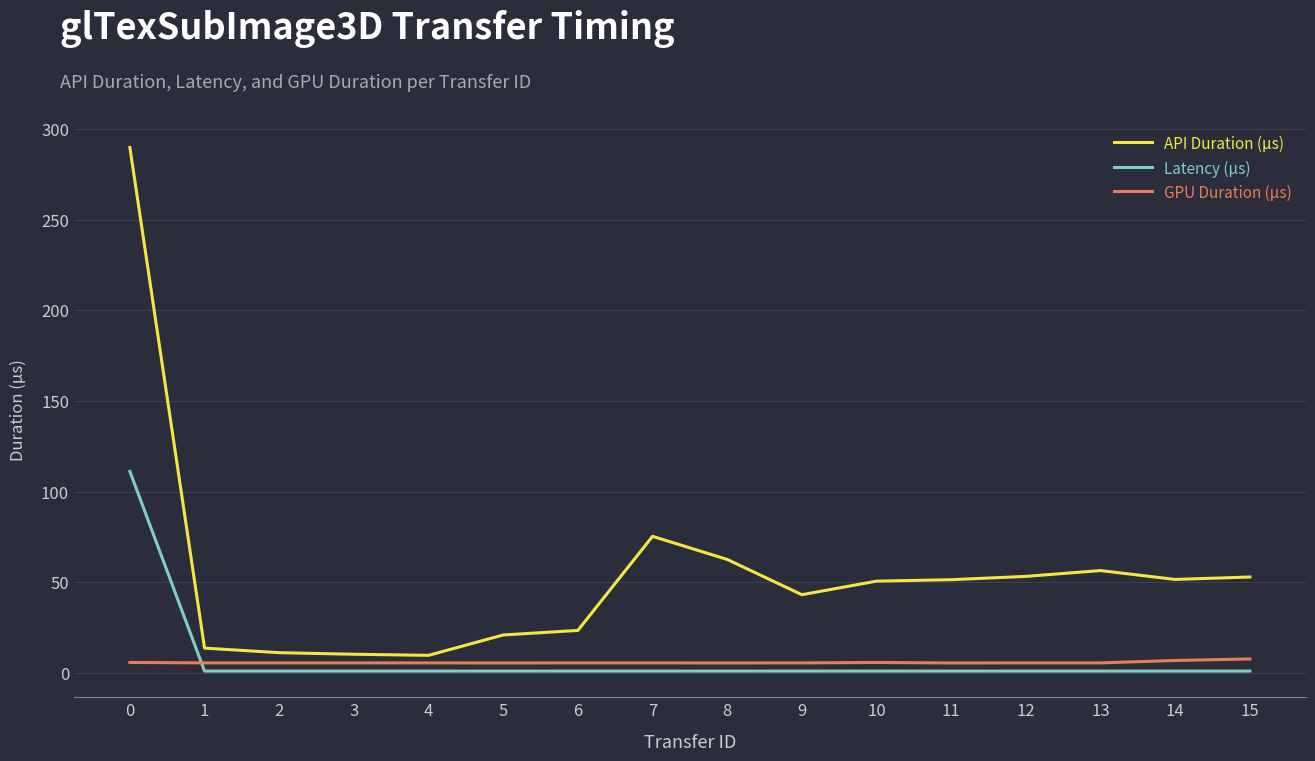

What is the difference between the maximum and minimum values in the API Duration (μs) series?

280.1